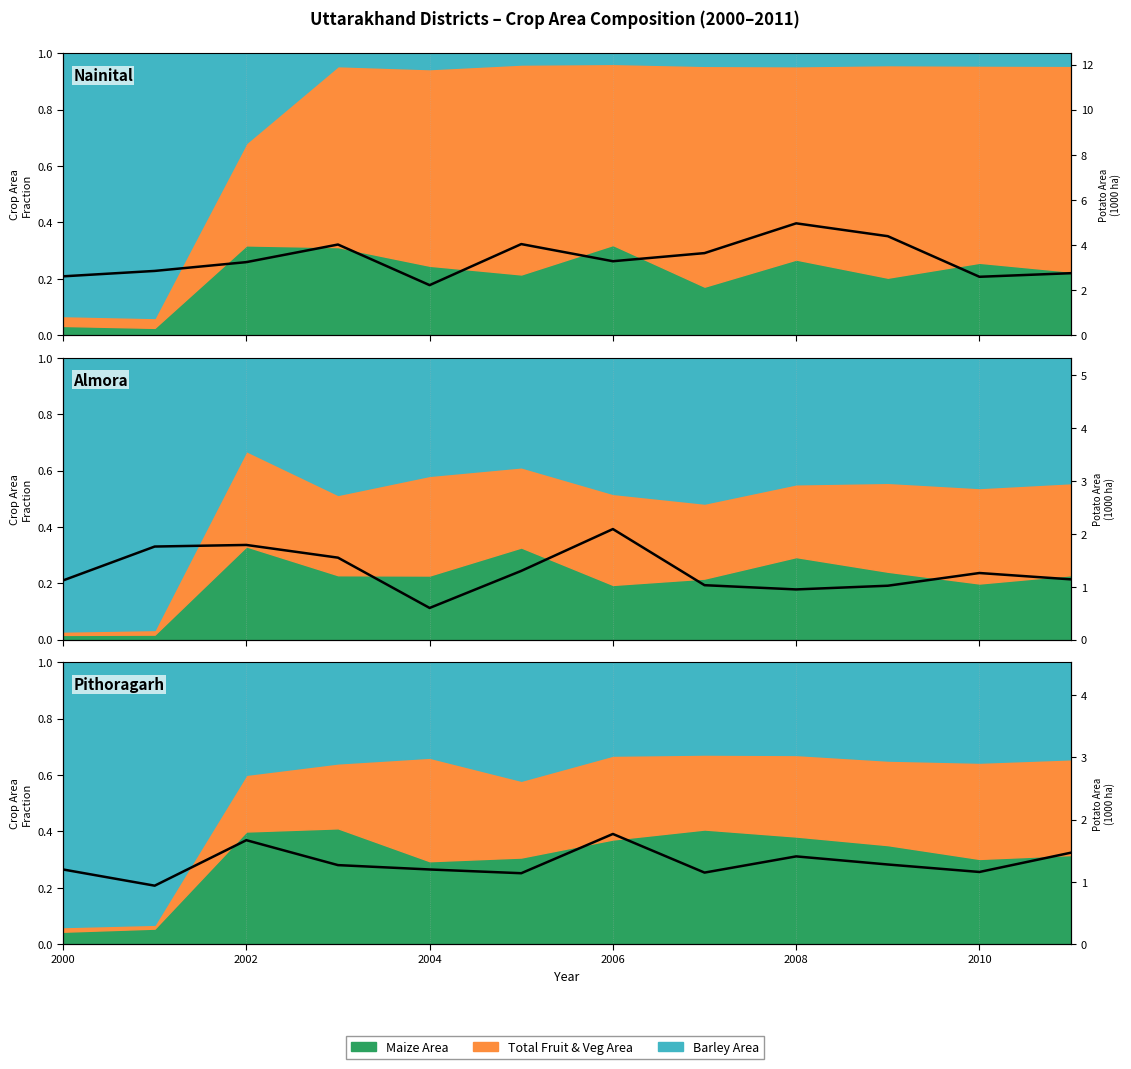

What value does the data have at 2008?

1.4